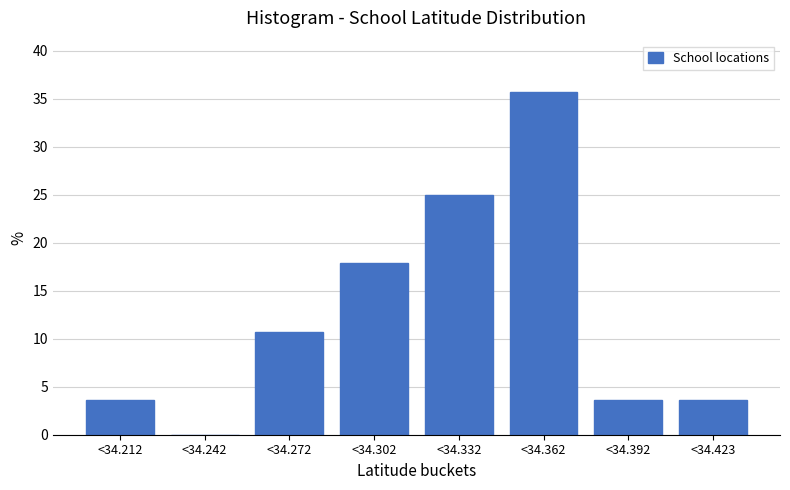

Reading left to right, list all the values displayed in this chart.

<34.212=3.6	<34.242=0.0	<34.272=10.7	<34.302=17.9	<34.332=25.0	<34.362=35.7	<34.392=3.6	<34.423=3.6